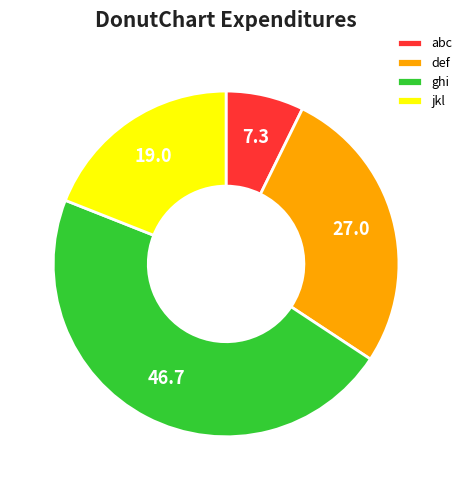

What is the ratio of the value at def to the value at ghi?

0.6